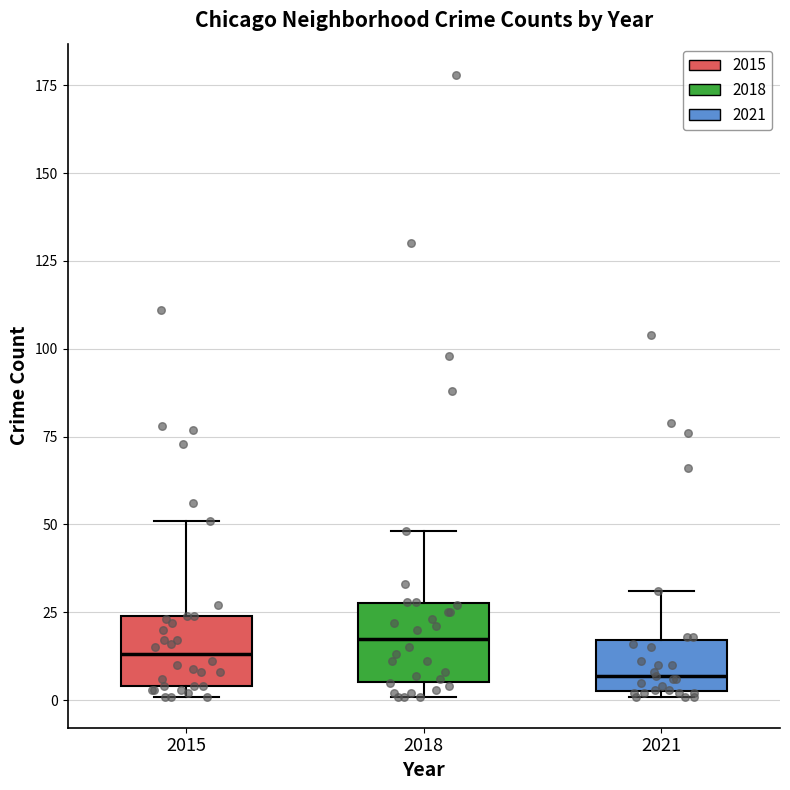

Reading left to right, transcribe this box plot: for each box, give where its median line is, the range the box spans, and where its two whiskers end, as read against the y-axis. The values are not printed on the chart, so give them approximately, as read against the axis.

2015: median 15, box 5 to 25, whiskers 0 to 50
2018: median 20, box 5 to 30, whiskers 0 to 50
2021: median 5 (just above the box's lower edge), box 5 to 15, whiskers 0 to 30